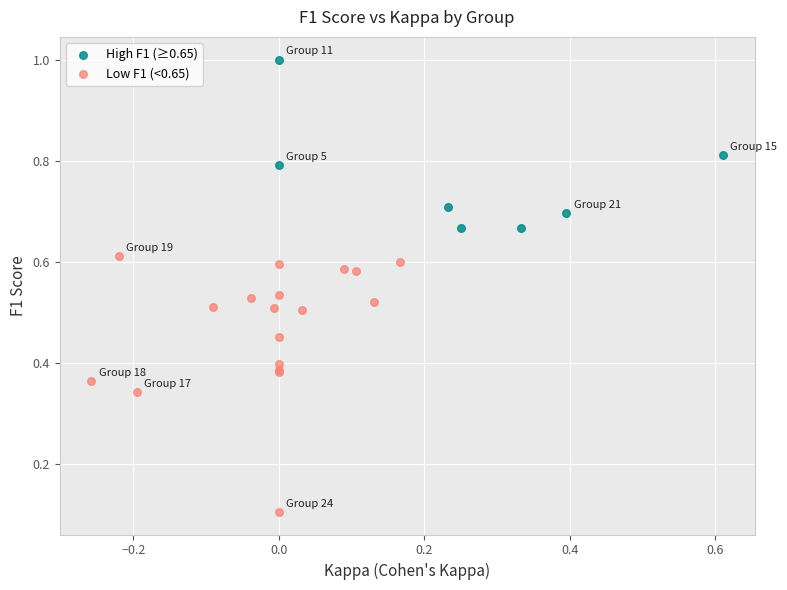

What are all the series names shown in the legend?

High F1 (≥0.65), Low F1 (<0.65)